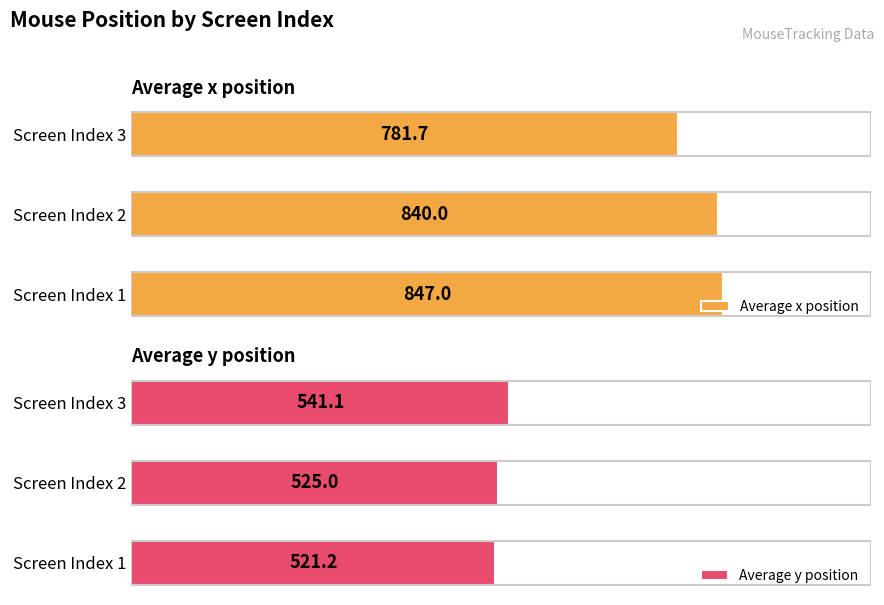

Reading right to left, what are all the values shown in this chart?

Average x position: 781.7	840.0	847.0
Average y position: 541.1	525.0	521.2